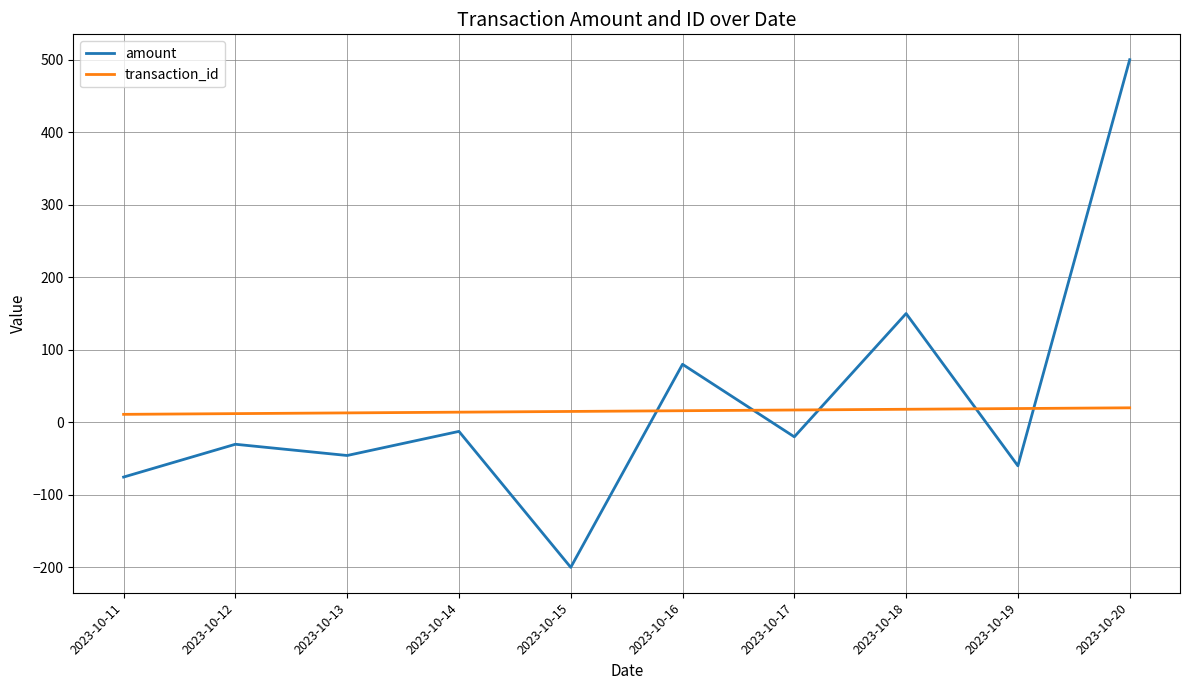

Which series changed the most between 2023-10-15 and 2023-10-18?

amount